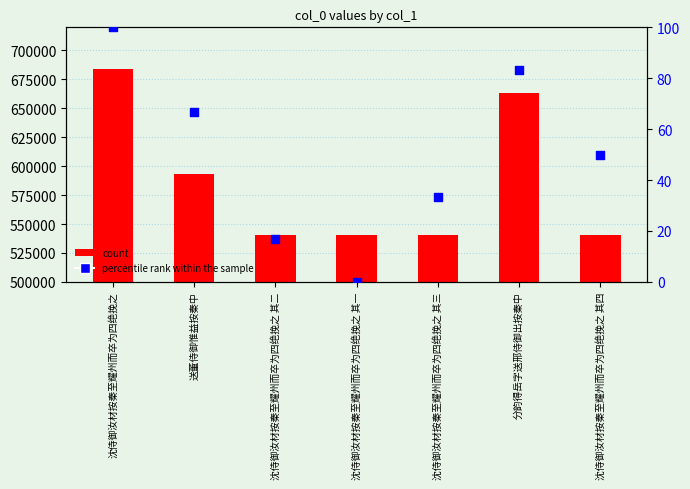

What is the total value across all series at 沈侍御汝材按秦至耀州而卒为四绝挽之?

683900.0